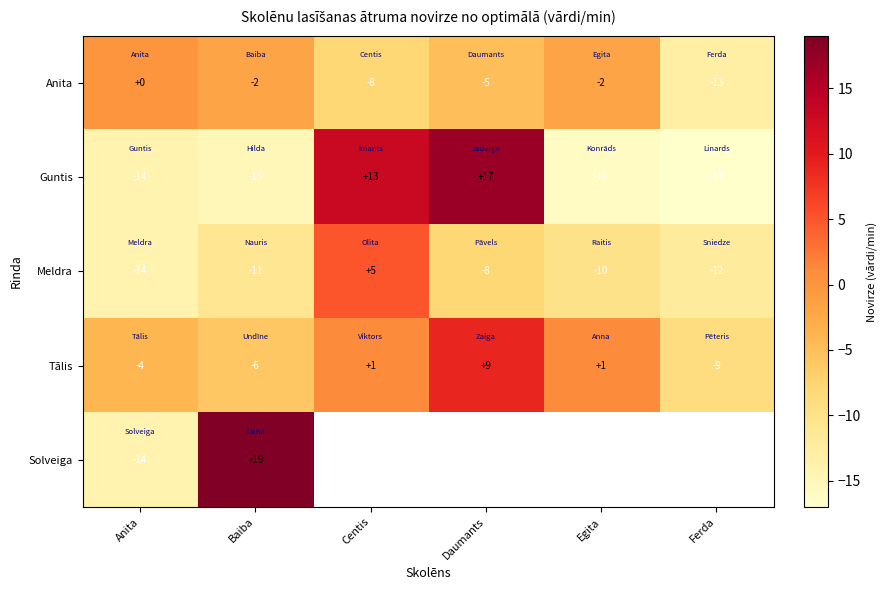

Rank the categories by Meldra value from highest to lowest.

Centis, Daumants, Egita, Baiba, Ferda, Anita